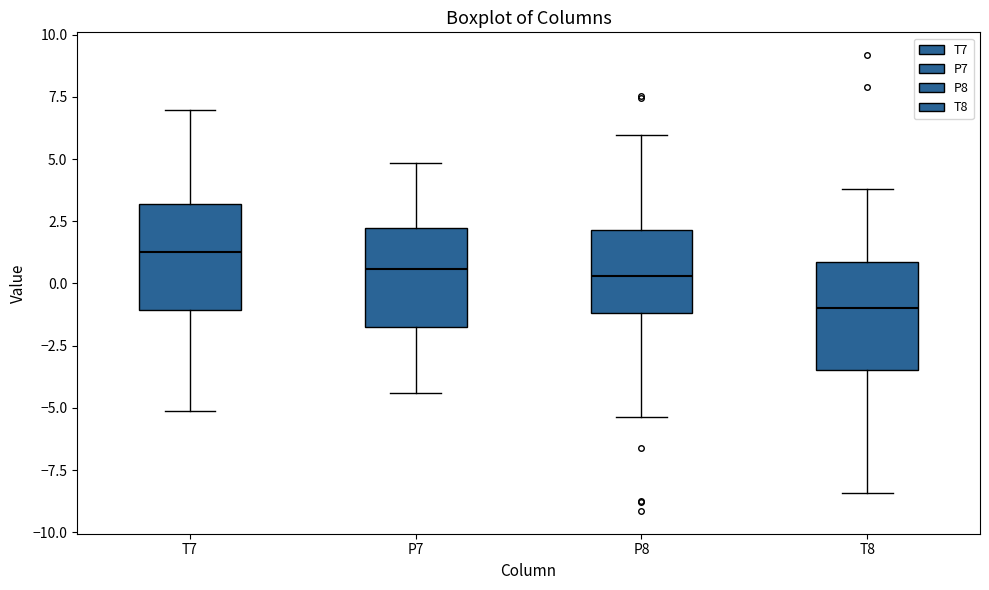

Reading left to right, read every box against the y-axis: the position of its median line, the range the box covers, and the ends of its whiskers. The values are not printed on the chart, so give them approximately, as read against the axis.

T7: median 1.5, box -1.0 to 3.0, whiskers -5.0 to 7.0
P7: median 0.5, box -2.0 to 2.0, whiskers -4.5 to 5.0
P8: median 0.5, box -1.0 to 2.0, whiskers -5.5 to 6.0
T8: median -1.0, box -3.5 to 1.0, whiskers -8.5 to 4.0